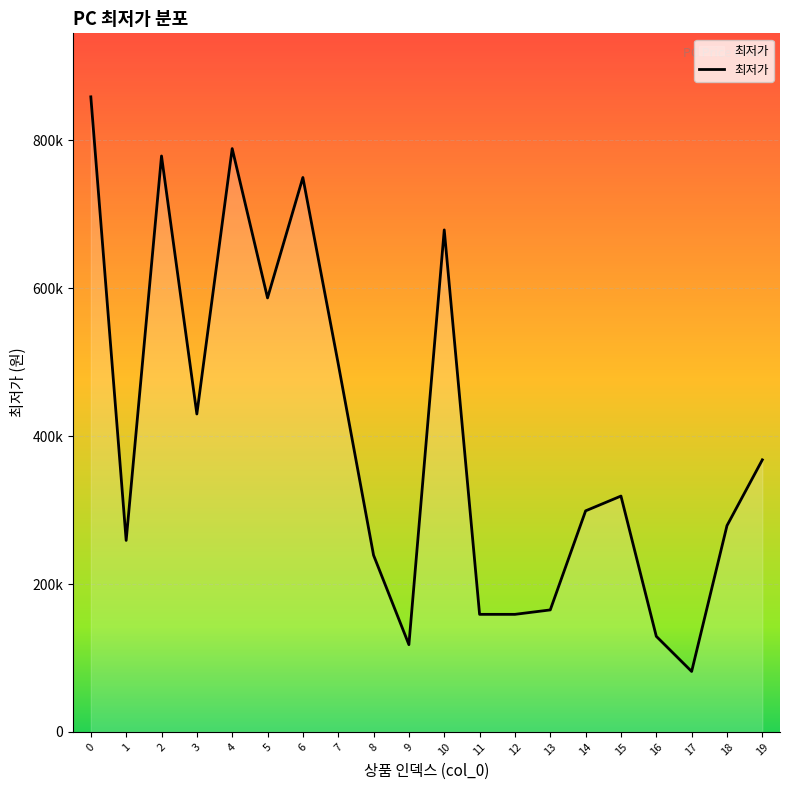

What is the value of the 4th point from the left?

430000